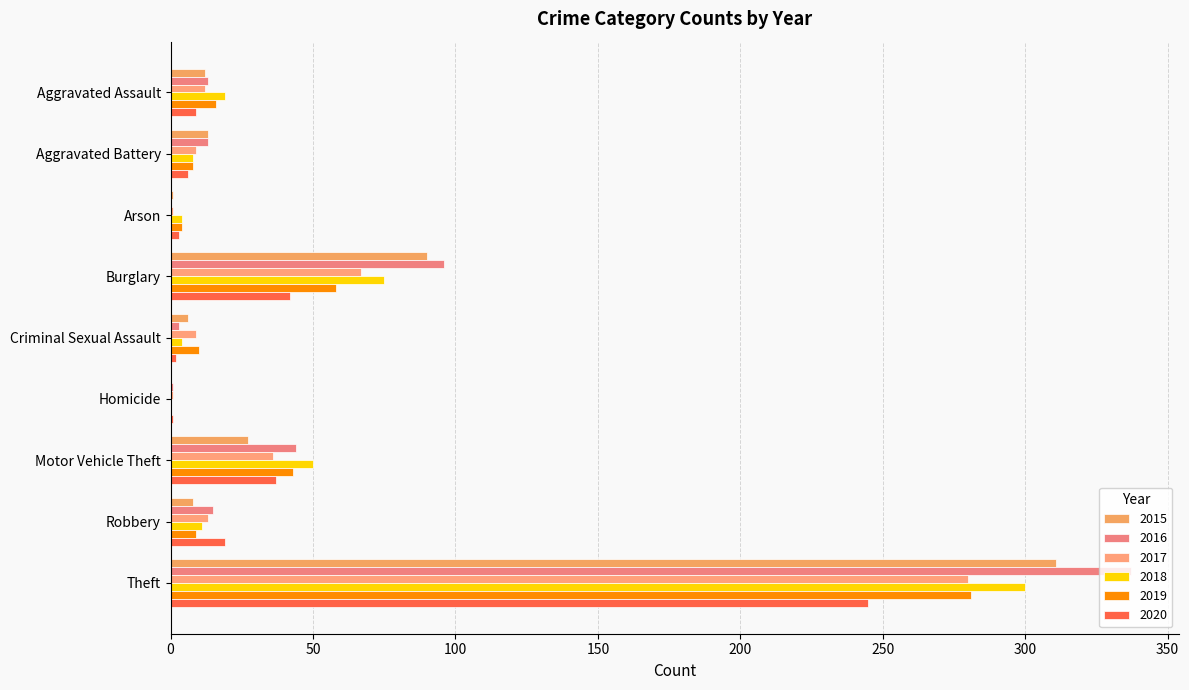

True or false: 2018 has a value of 0 at Homicide.

True